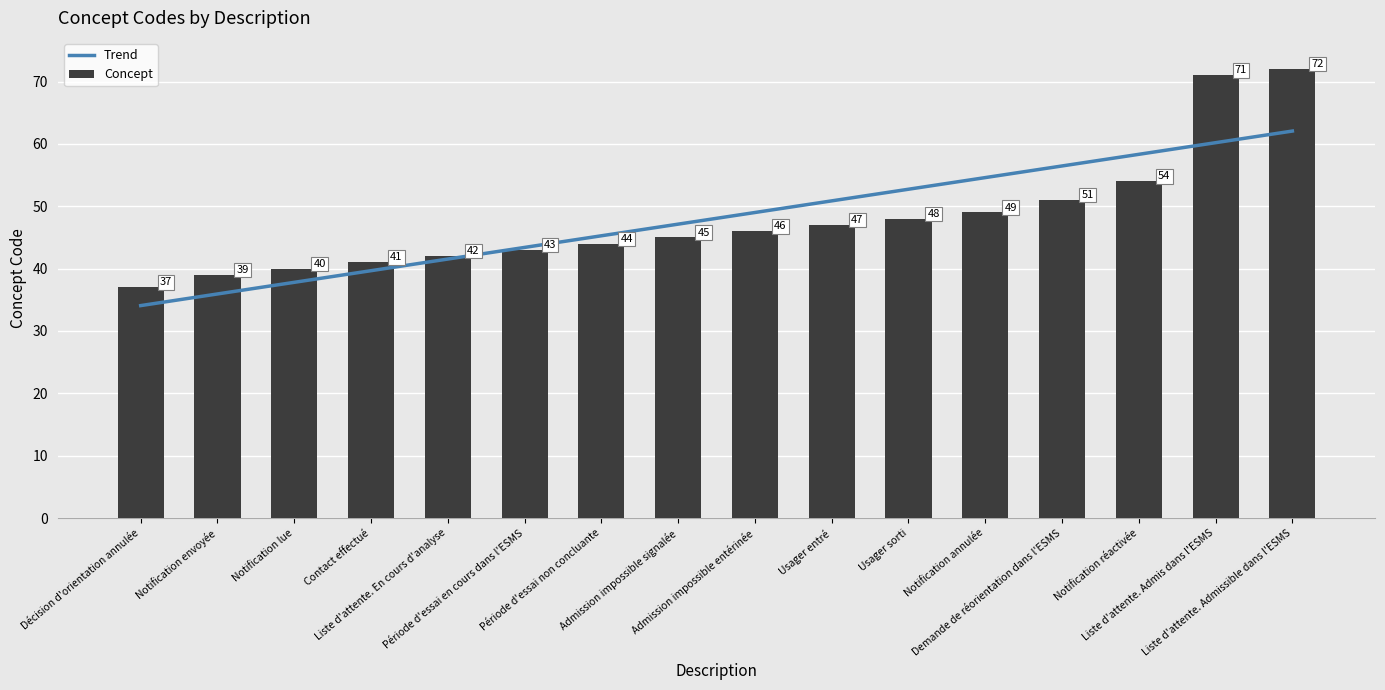

True or false: the data shows 72 at Liste d'attente. Admissible dans l'ESMS.

True